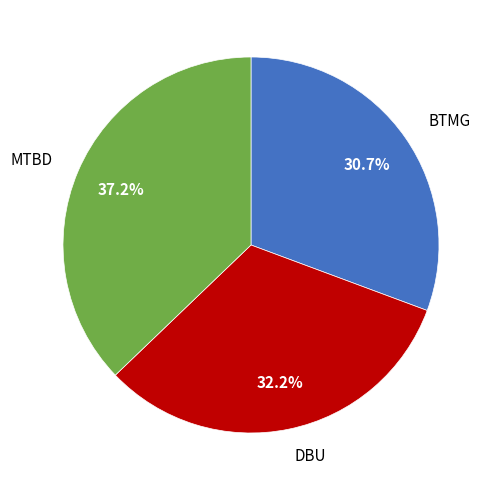

Does MTBD represent more than half of the total?

No